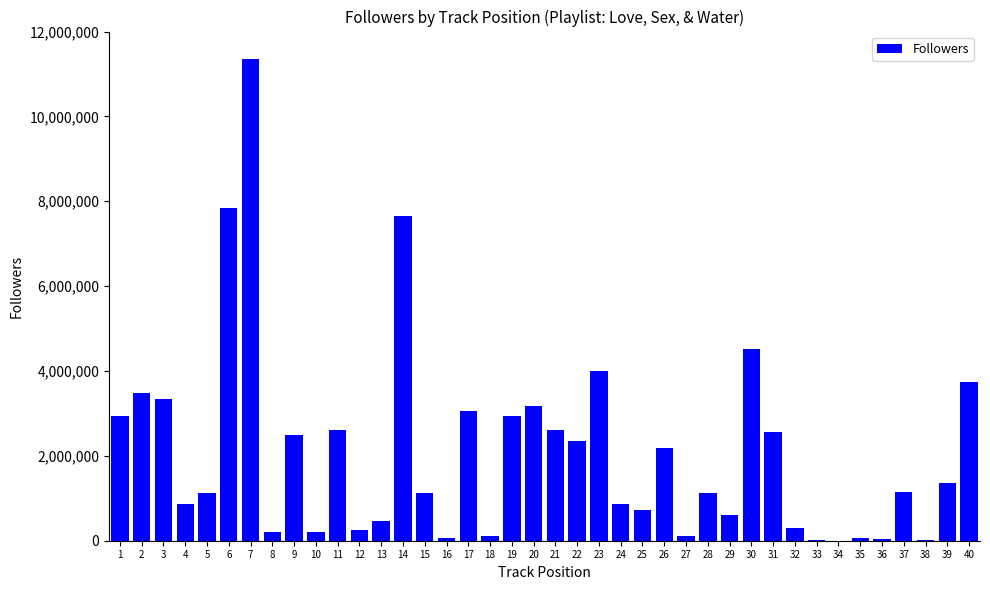

The value at 12 is 245767. True or false?

True